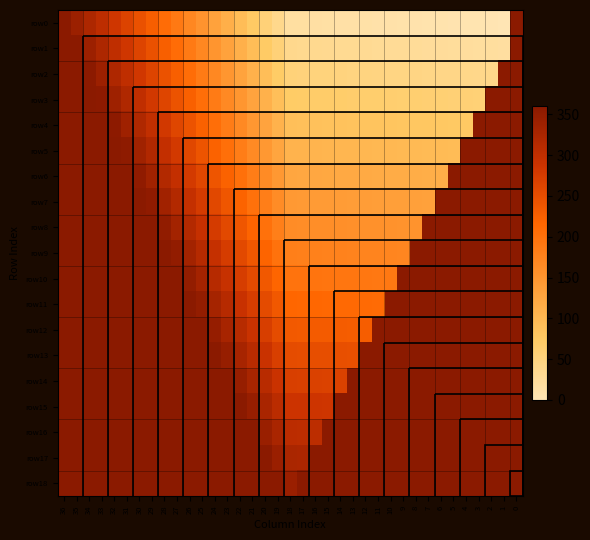

At which category is the sum across all series the highest?

19